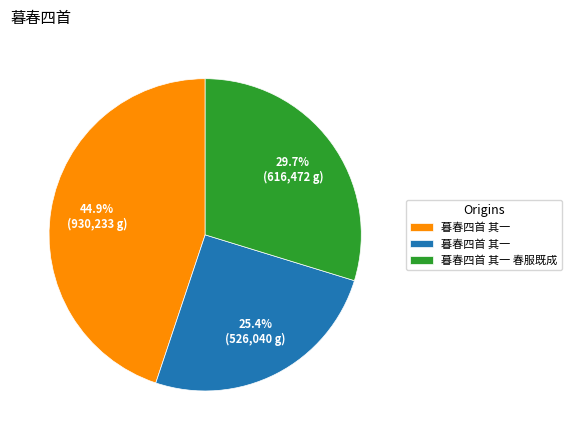

Is there a majority slice in this chart?

No